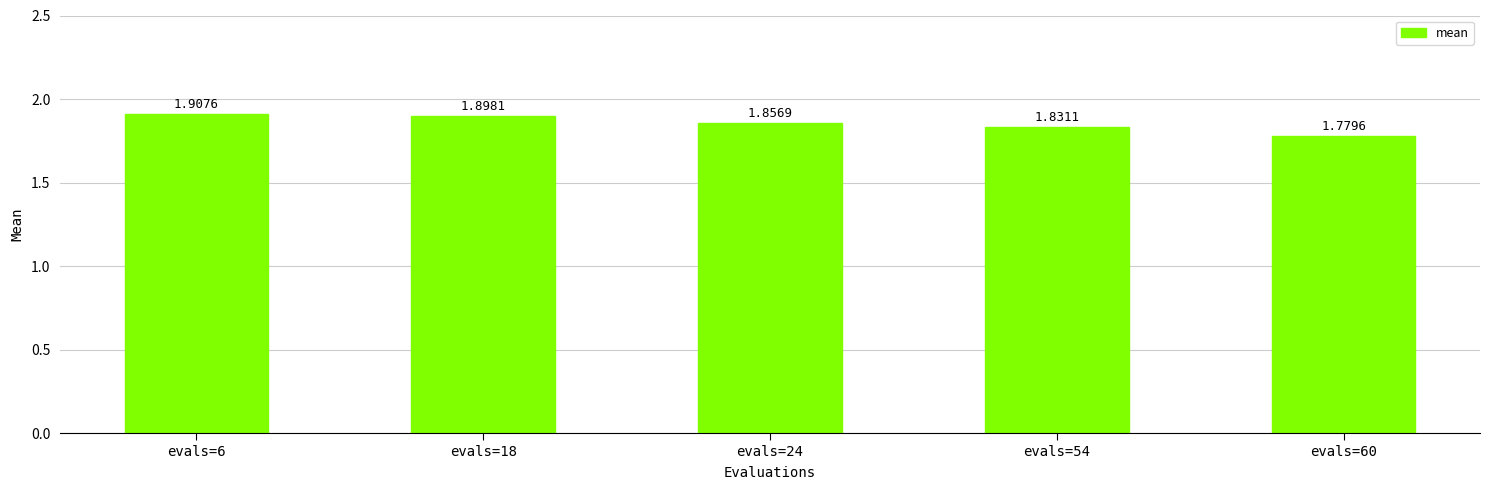

True or false: the data shows 3.2 at evals=24.

False